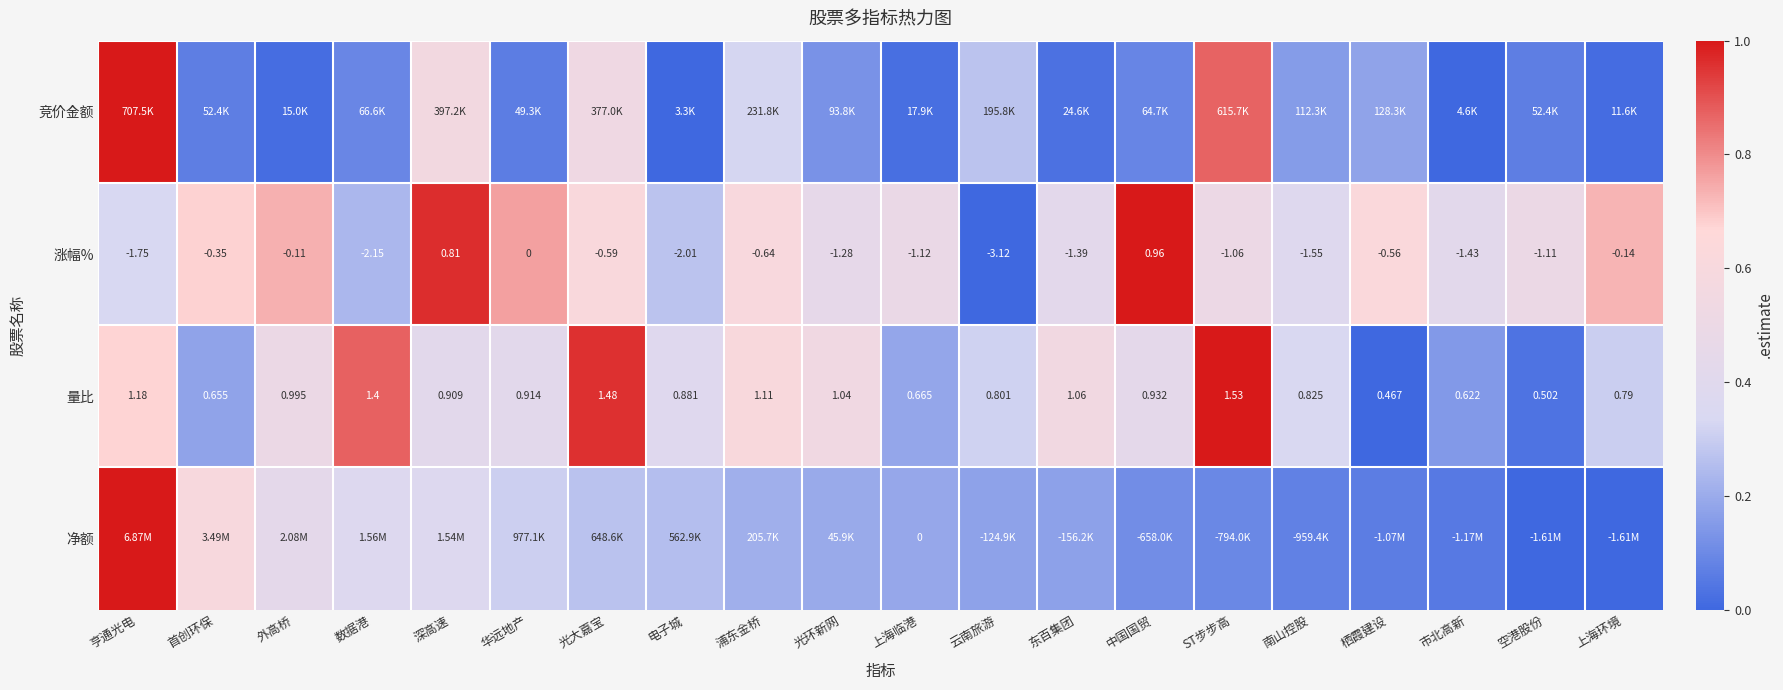

Which has a higher value, 中国国贸 or 栖霞建设?

栖霞建设